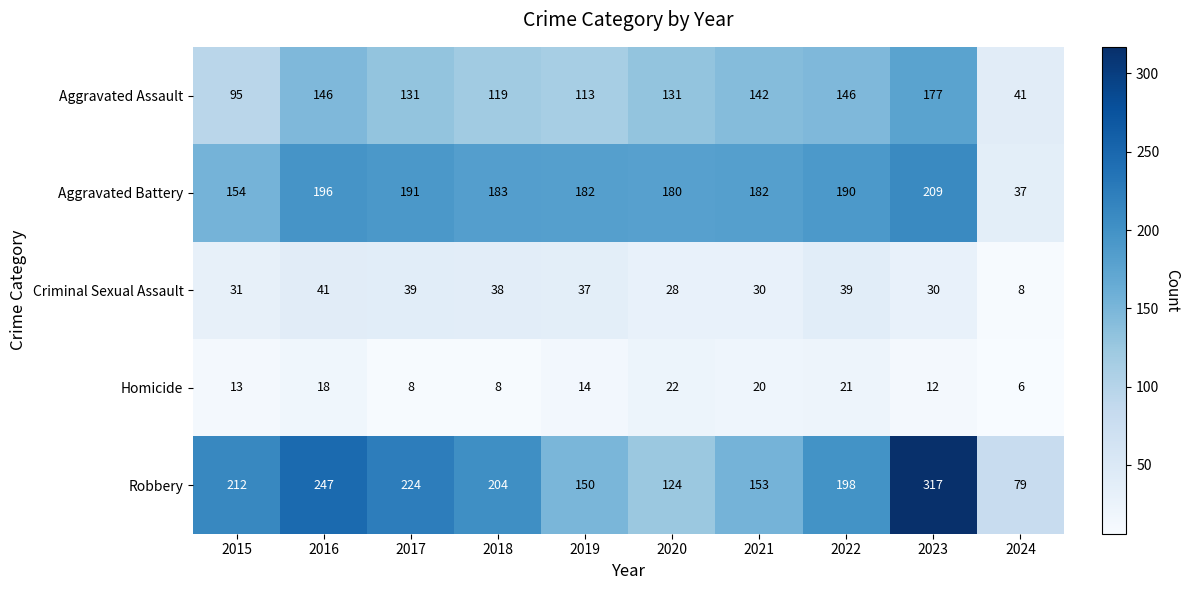

How many categories are shown in the chart?

10